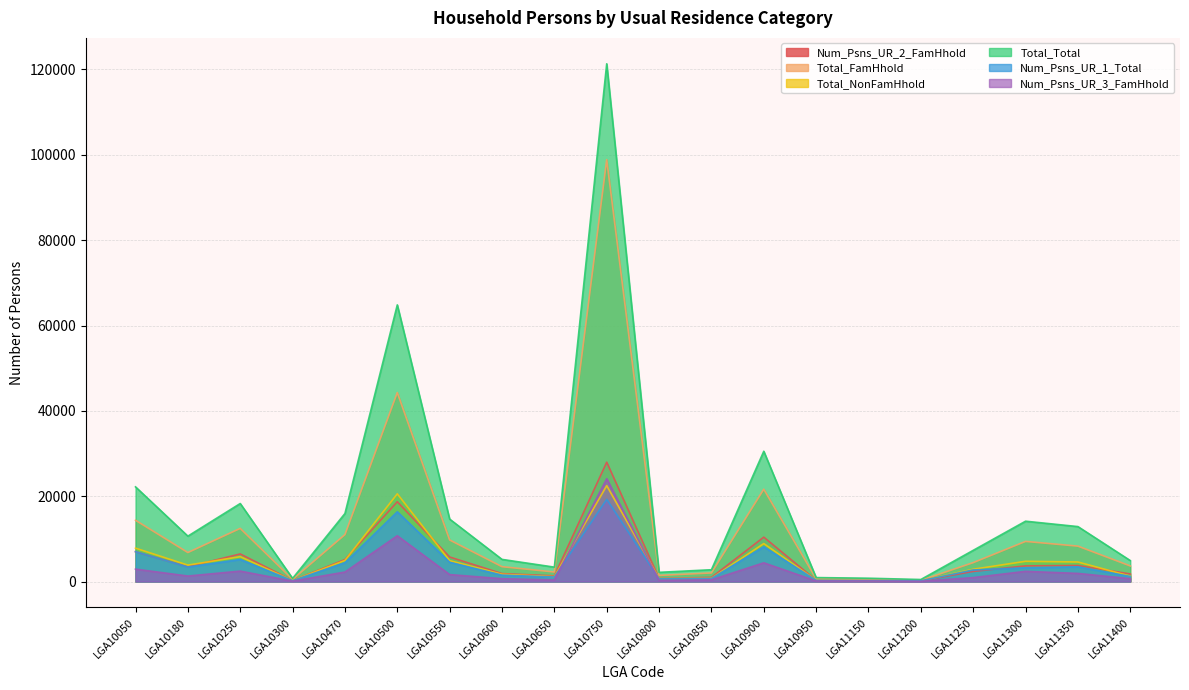

List the labels in order of Num_Psns_UR_3_FamHhold value, smallest first.

LGA11200, LGA10300, LGA11150, LGA10950, LGA10800, LGA10650, LGA10850, LGA10600, LGA11400, LGA11250, LGA10180, LGA10550, LGA11350, LGA10470, LGA11300, LGA10250, LGA10050, LGA10900, LGA10500, LGA10750